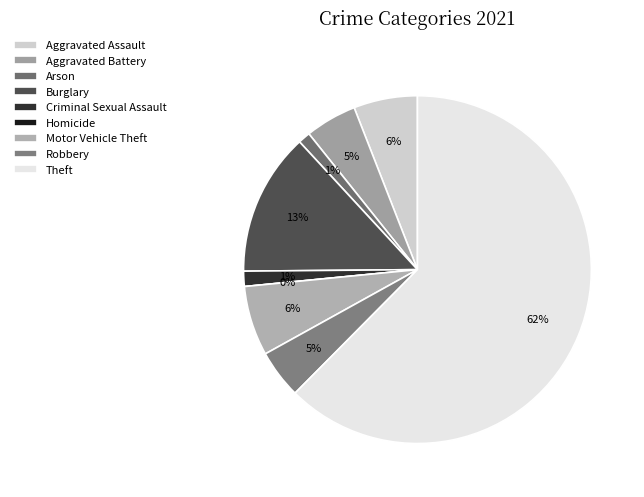

Does Theft represent more than half of the total?

Yes